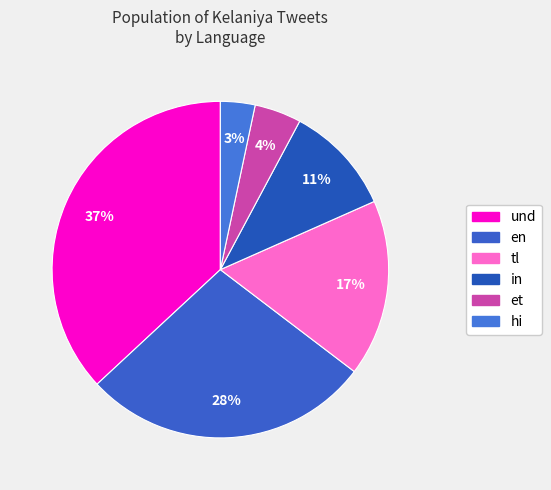

To the nearest percent, what is the average slice percentage?

17%